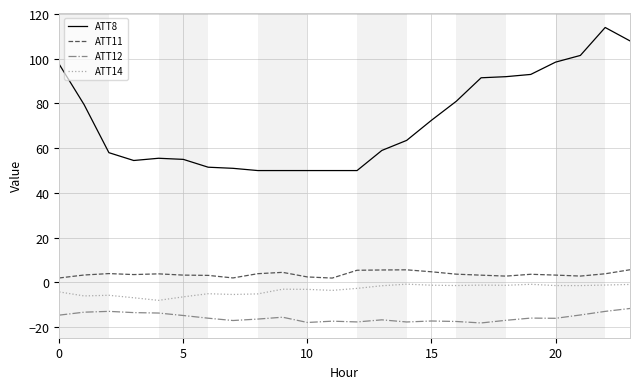

True or false: ATT14 and ATT12 intersect in this chart.

False